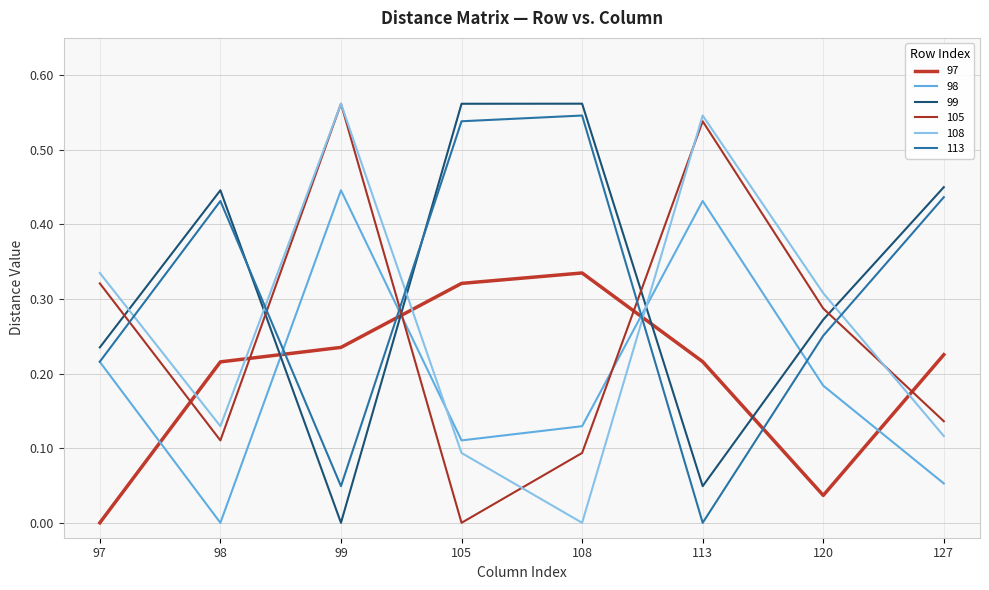

Between 99 and 113, which is larger?

99